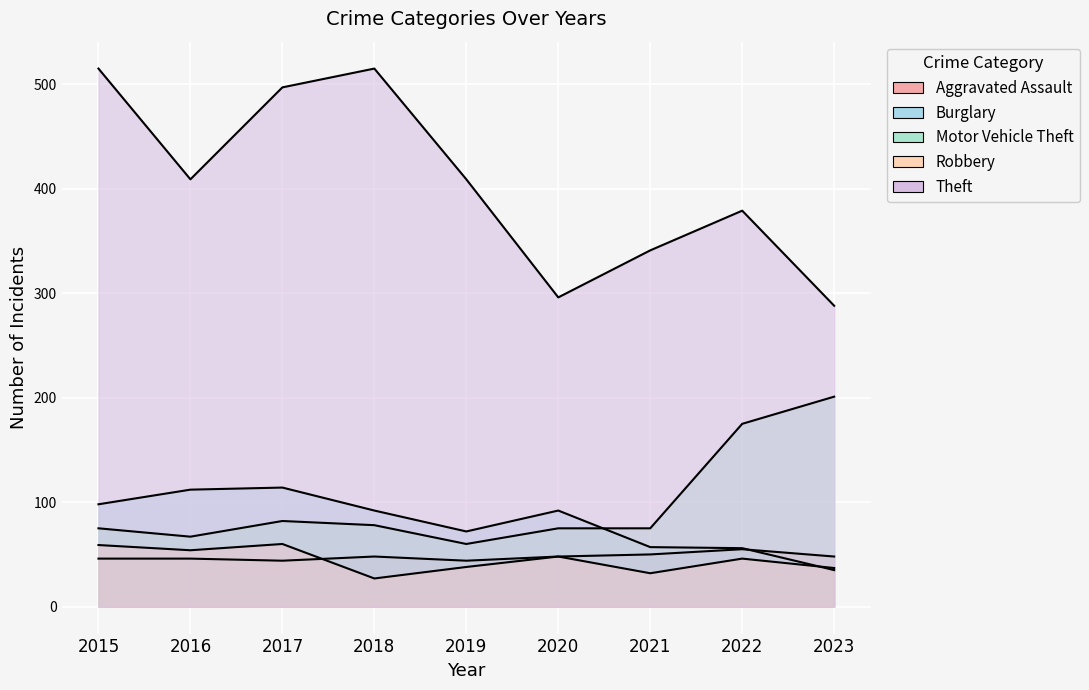

What value does the Theft series have at 2022?

379